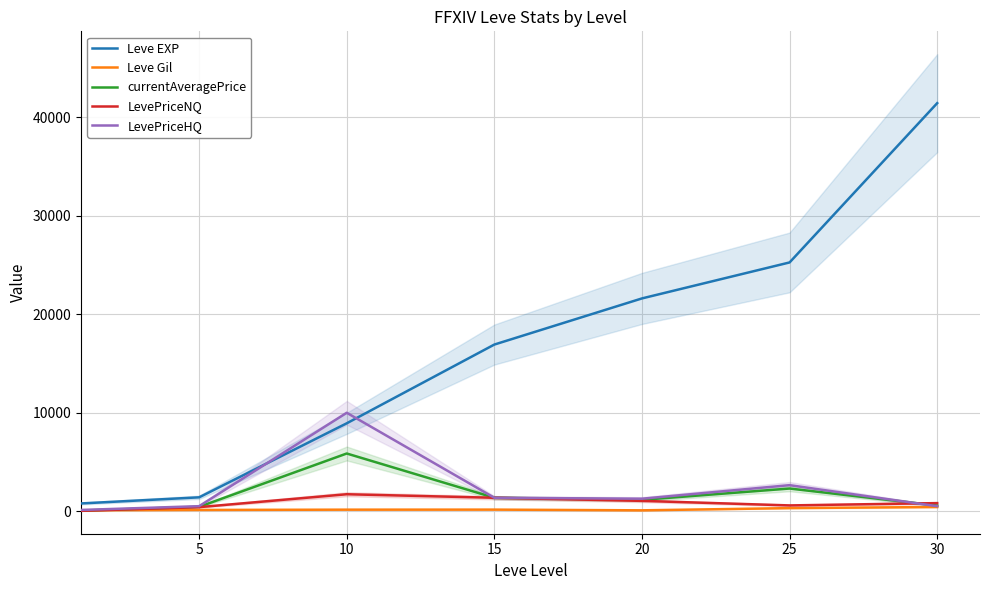

What are all the series names shown in the legend?

Leve EXP, Leve Gil, currentAveragePrice, LevePriceNQ, LevePriceHQ